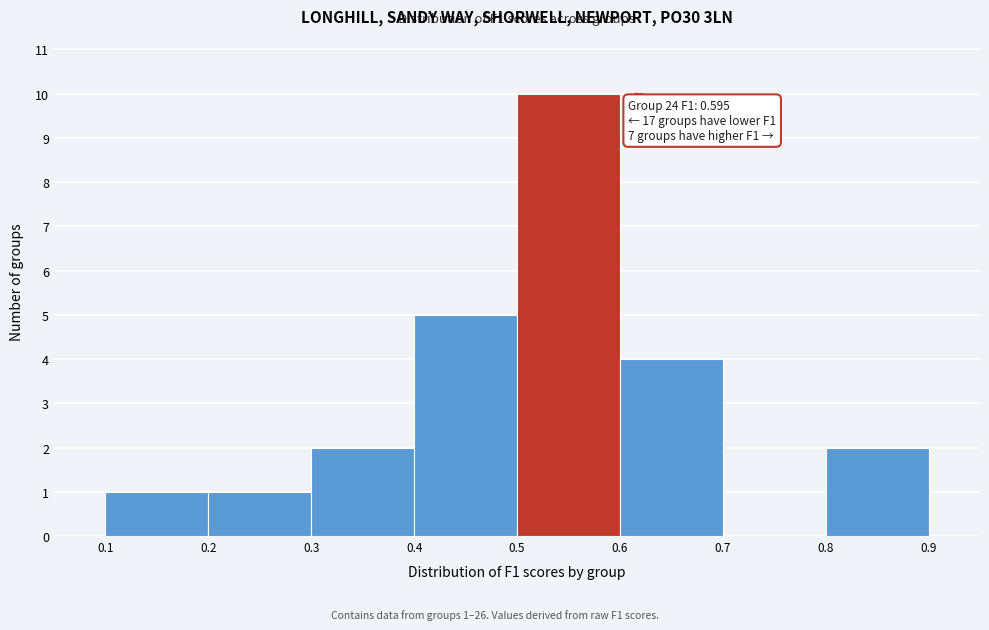

Over which range of the x-axis is the bar tallest?

0.5 to 0.6